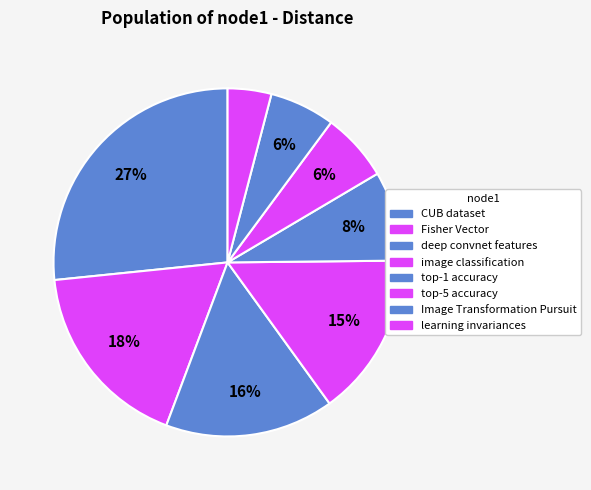

The image classification slice represents 22% of the pie. True or false?

False